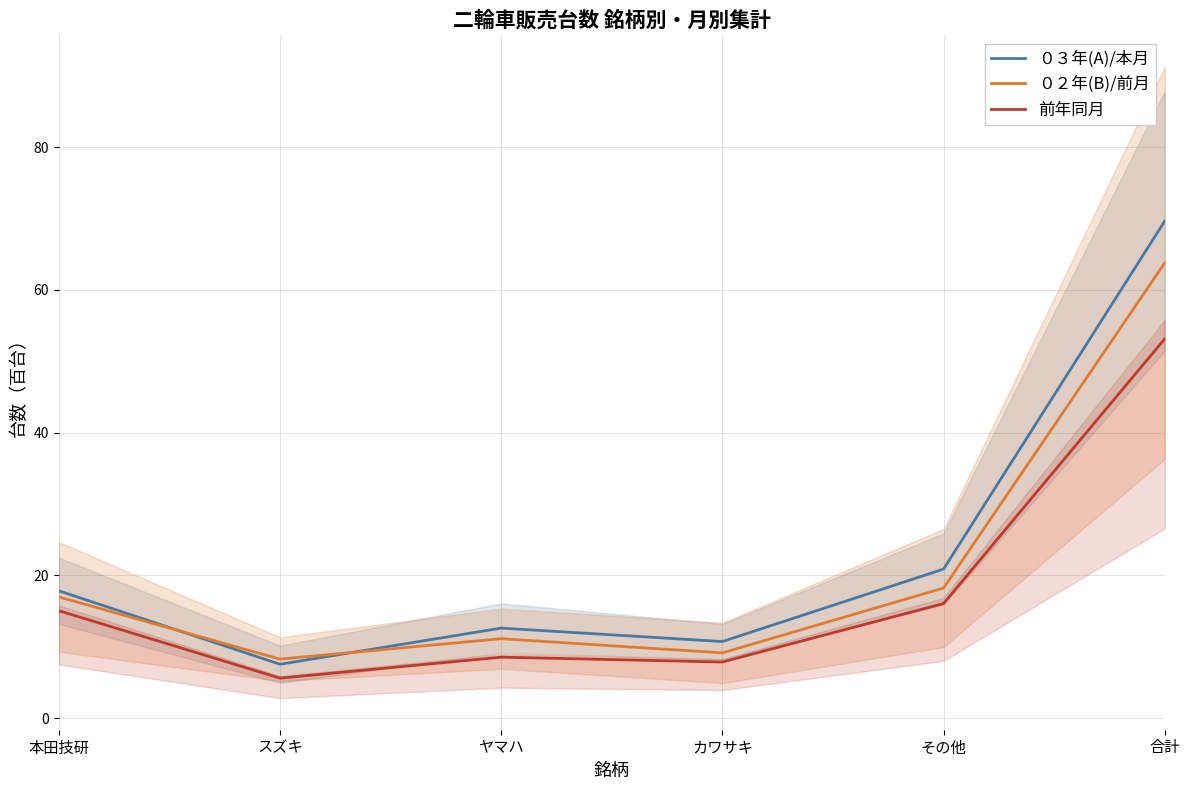

At which category is the sum across all series the highest?

合計